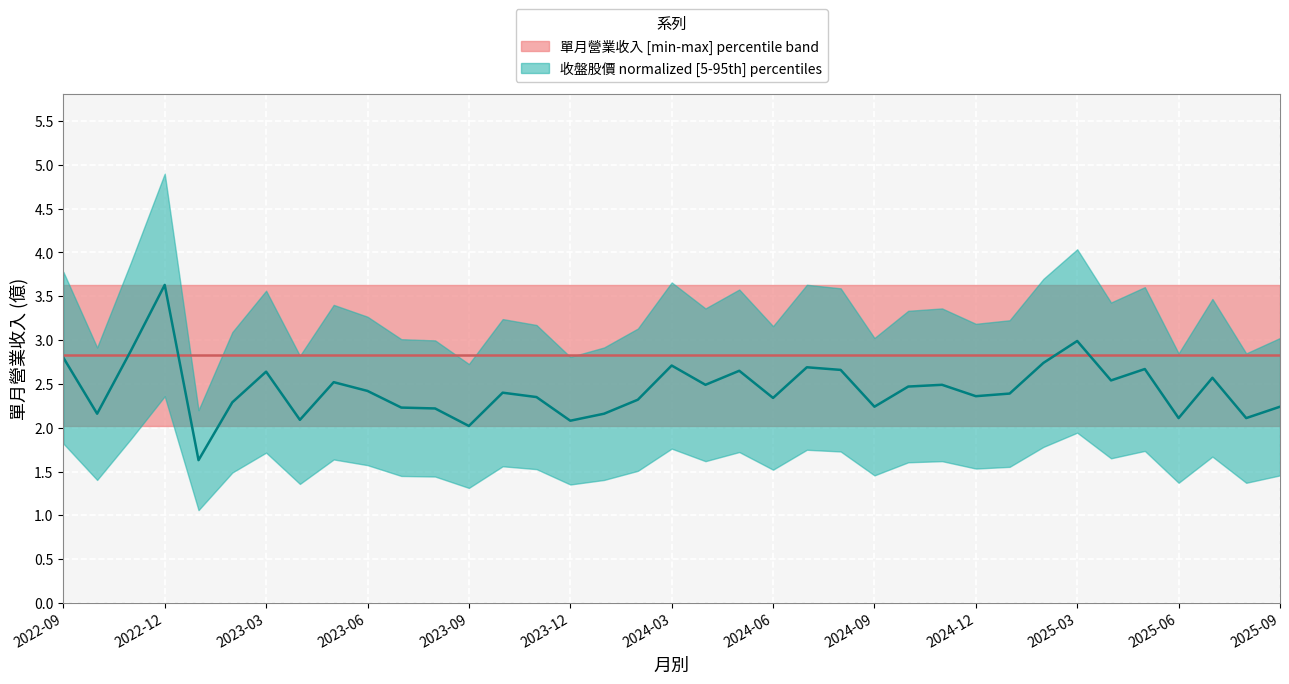

What is the sum of all values?

90.3